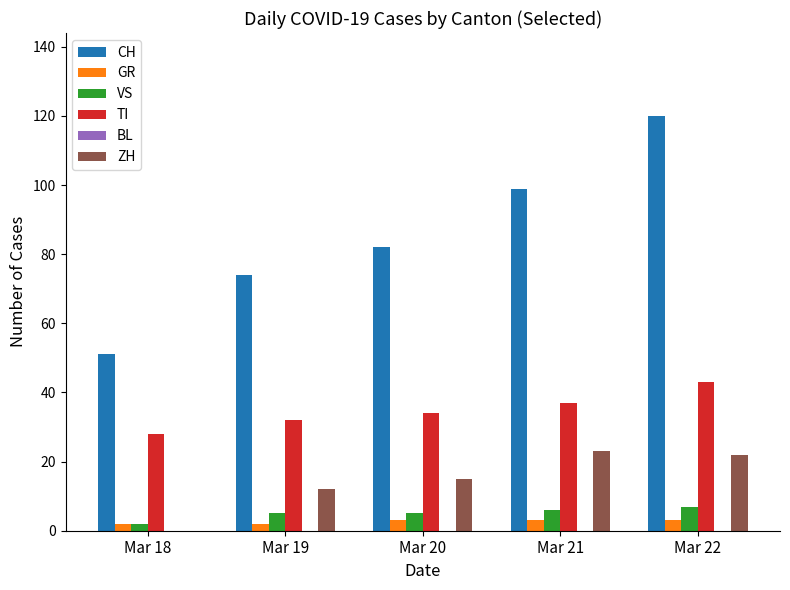

Which series changed the most between Mar 20 and Mar 21?

CH